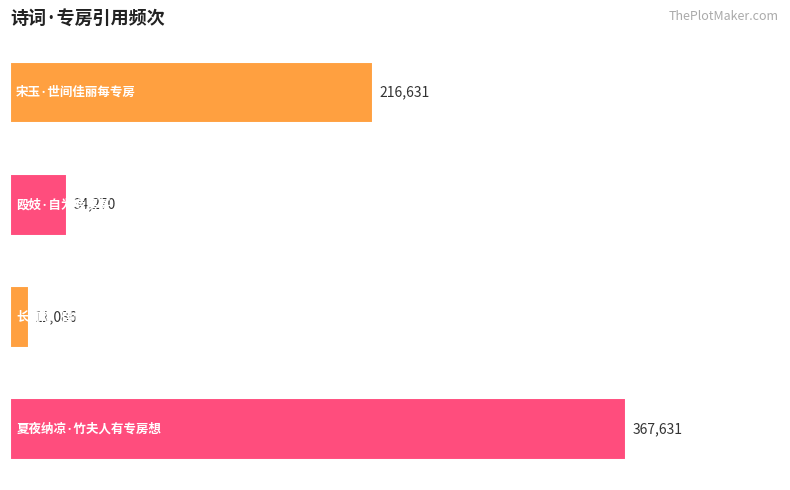

Reading top to bottom, extract all data points from this chart.

216631	34270	11086	367631